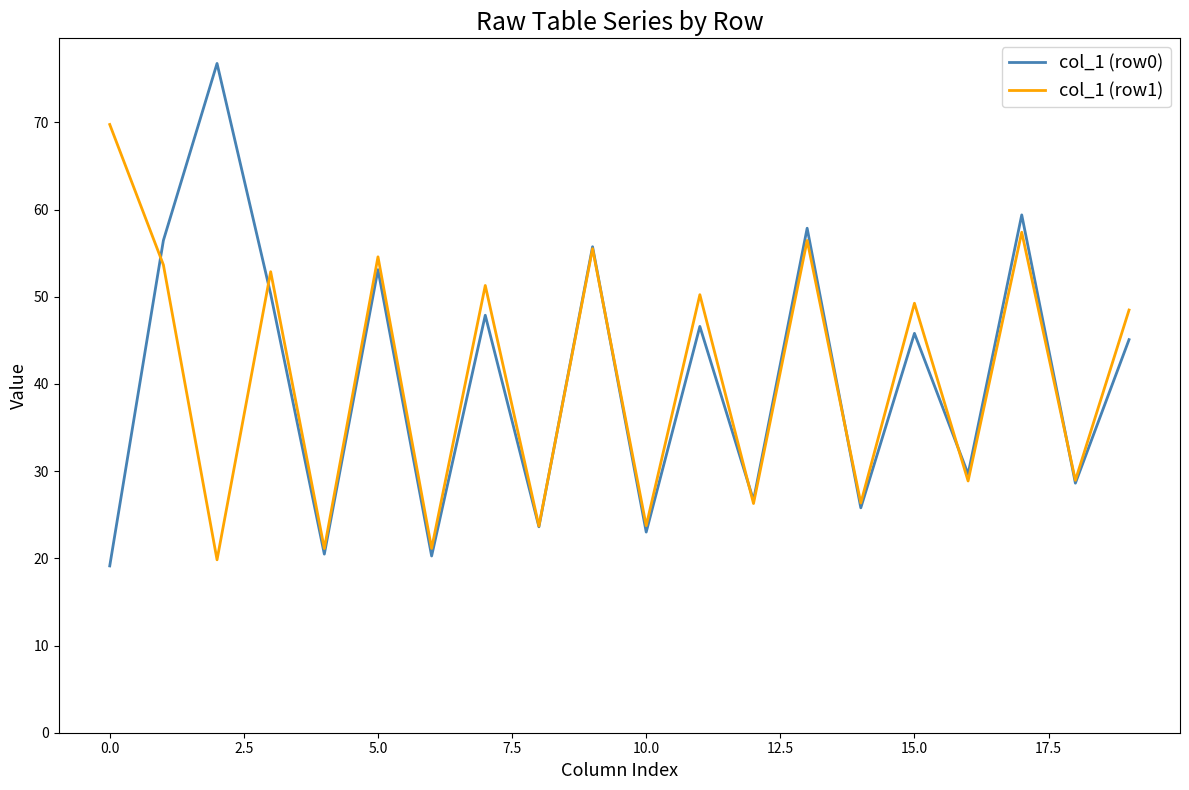

What is the greatest value displayed?

76.8